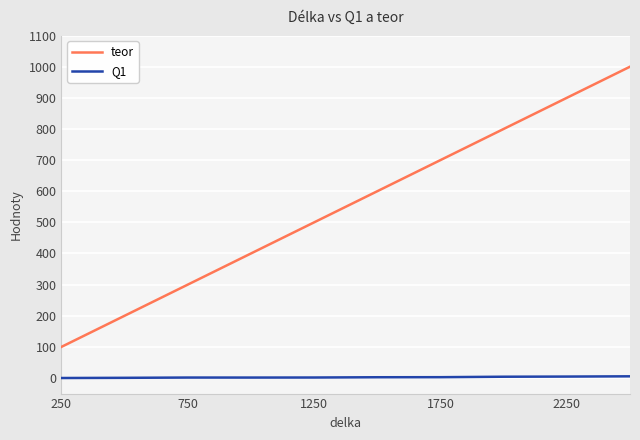

Which series has the largest range (max minus min)?

teor